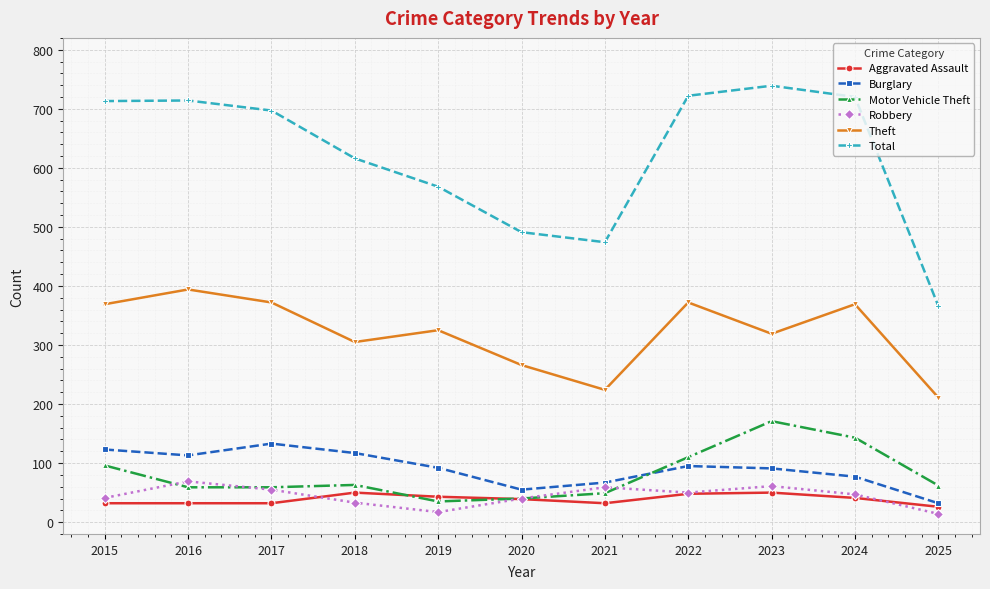

List the series in order of their peak value, lowest first.

Aggravated Assault, Robbery, Burglary, Motor Vehicle Theft, Theft, Total